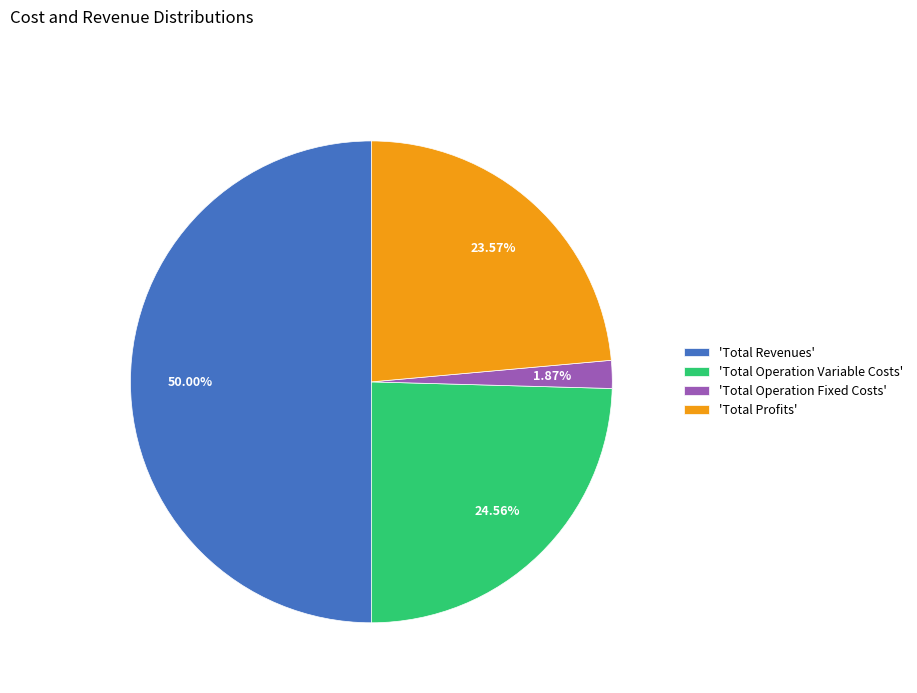

Does 'Total Profits' represent more than half of the total?

No